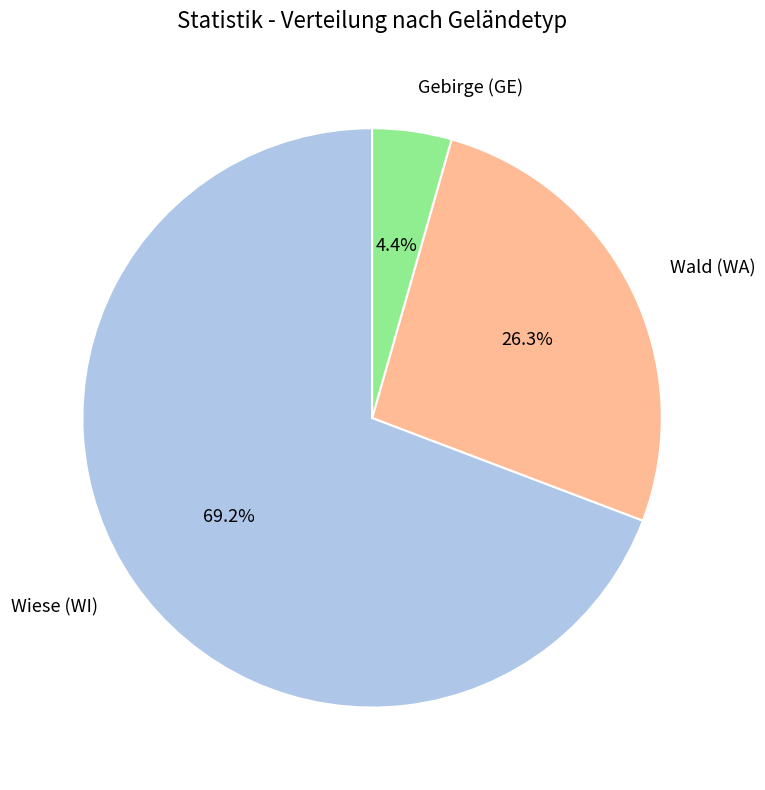

Do Wiese (WI) and Wald (WA) together represent more than half of the pie?

Yes